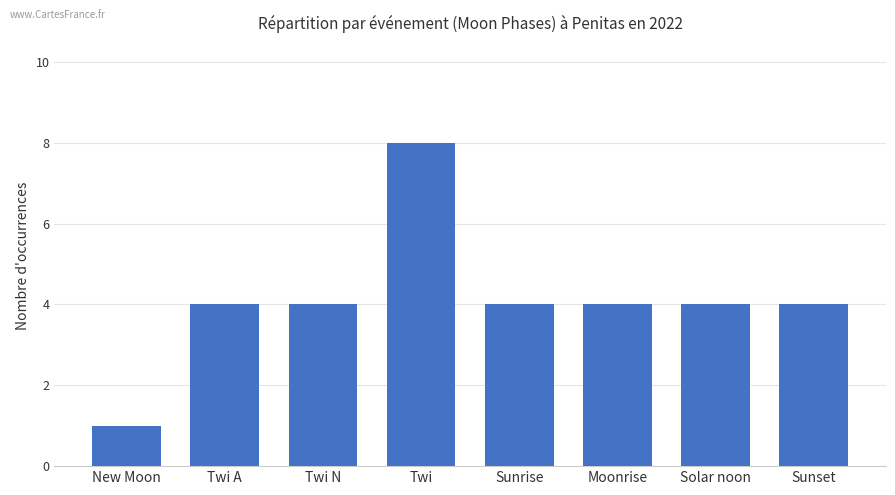

The chart shows a value of 4 at Sunrise. True or false?

True